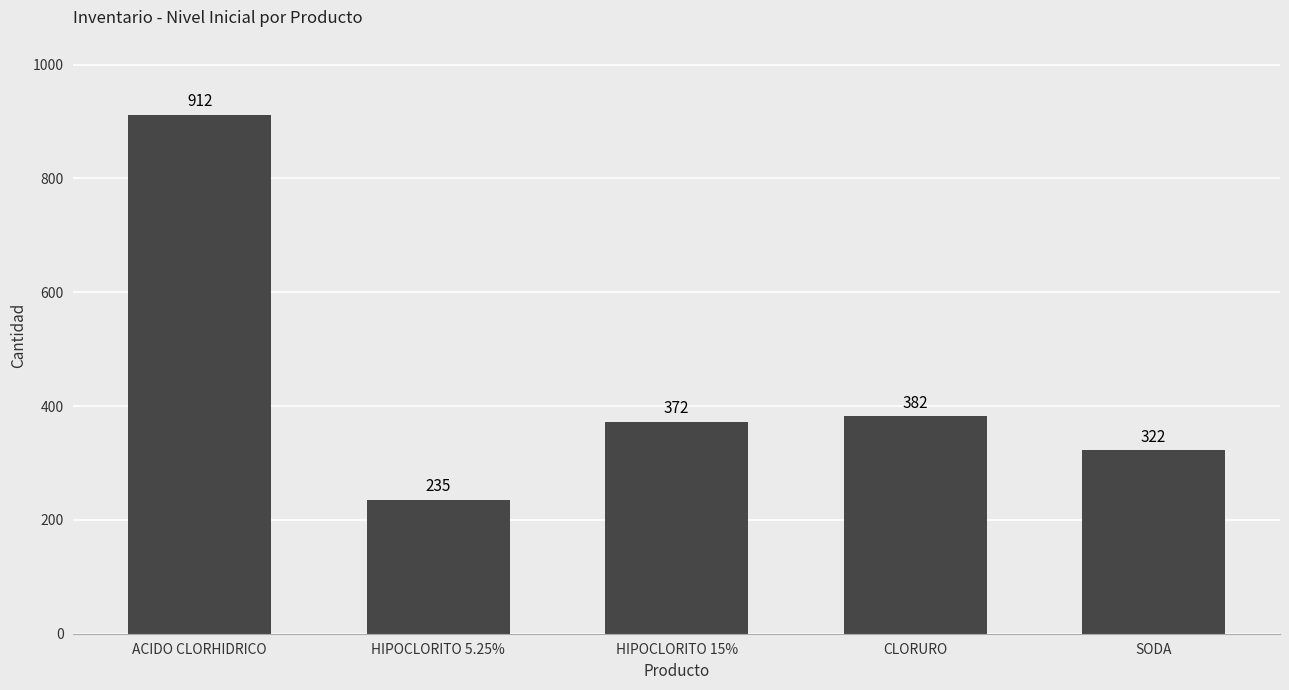

Reading left to right, what are all the values shown in this chart?

912	235	372	382	322